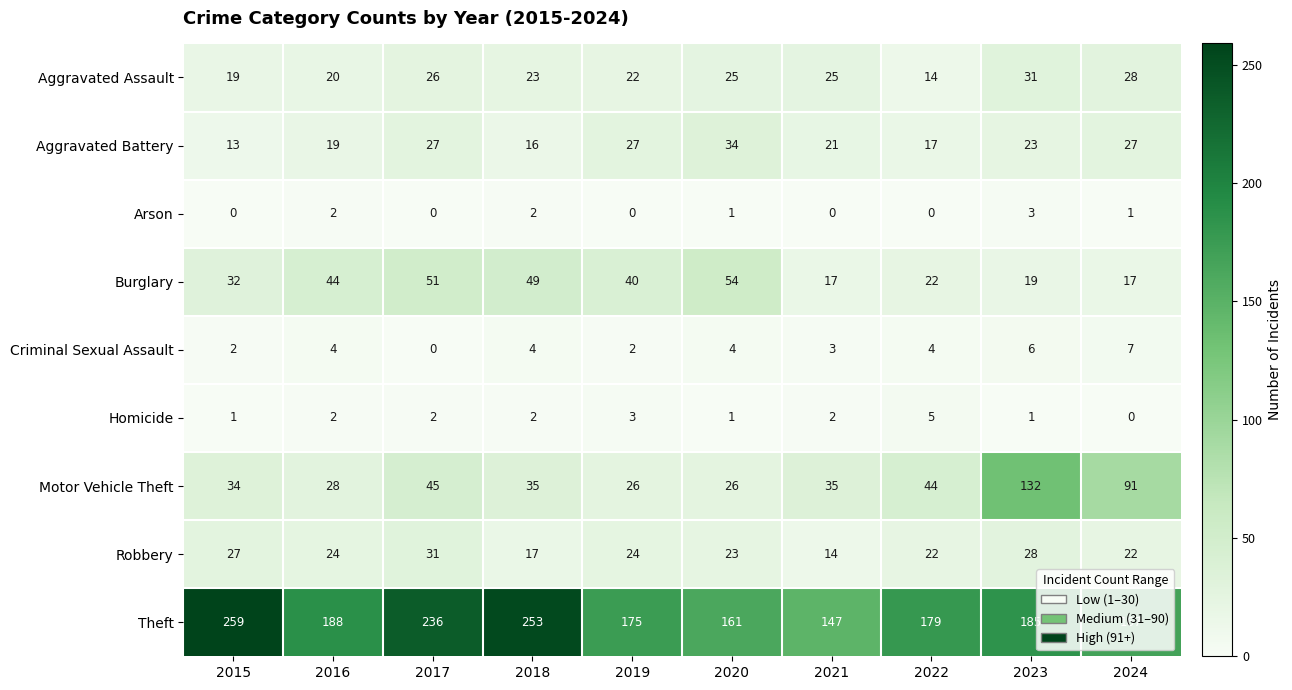

Which series changed the most between 2019 and 2021?

Theft